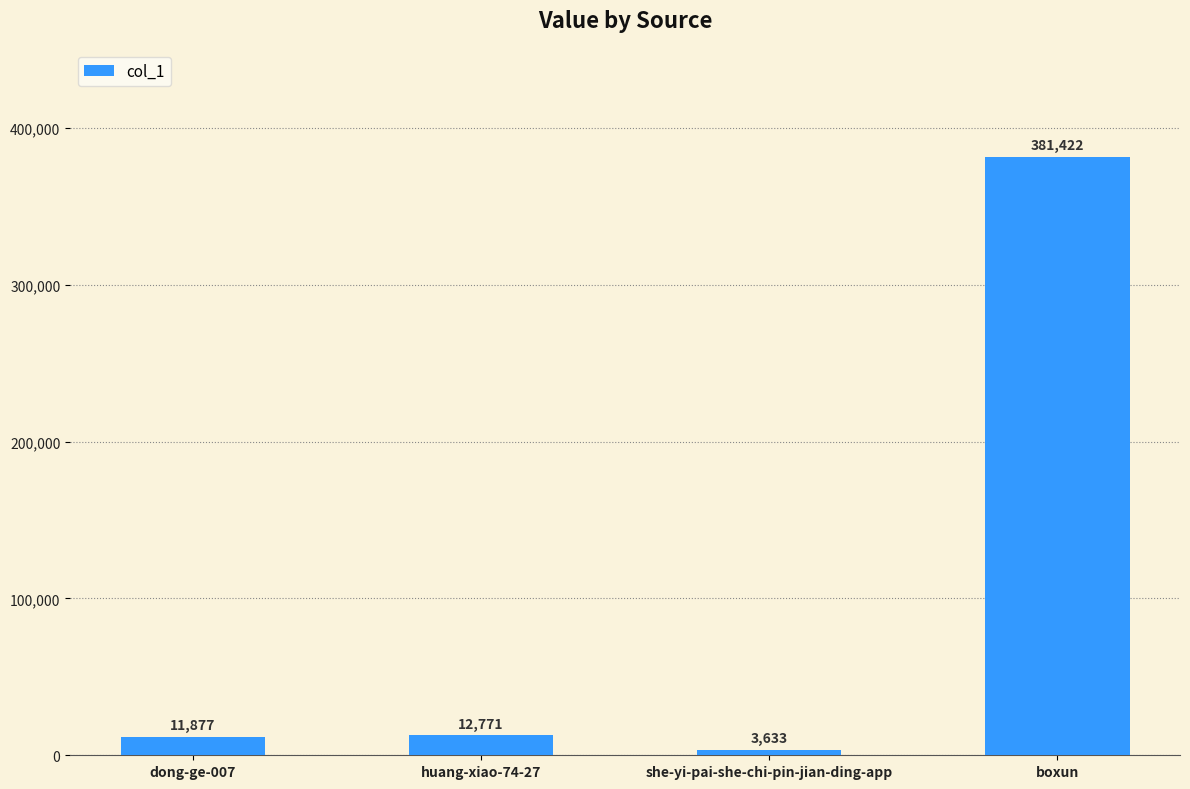

What is the label of the 3rd bar from the right?

huang-xiao-74-27